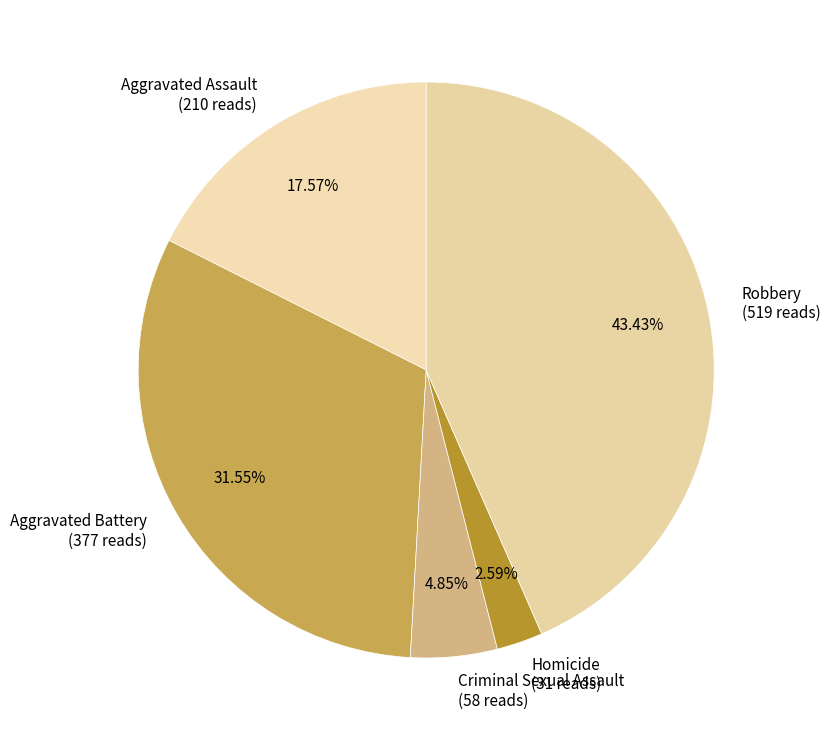

Is there a majority slice in this chart?

No